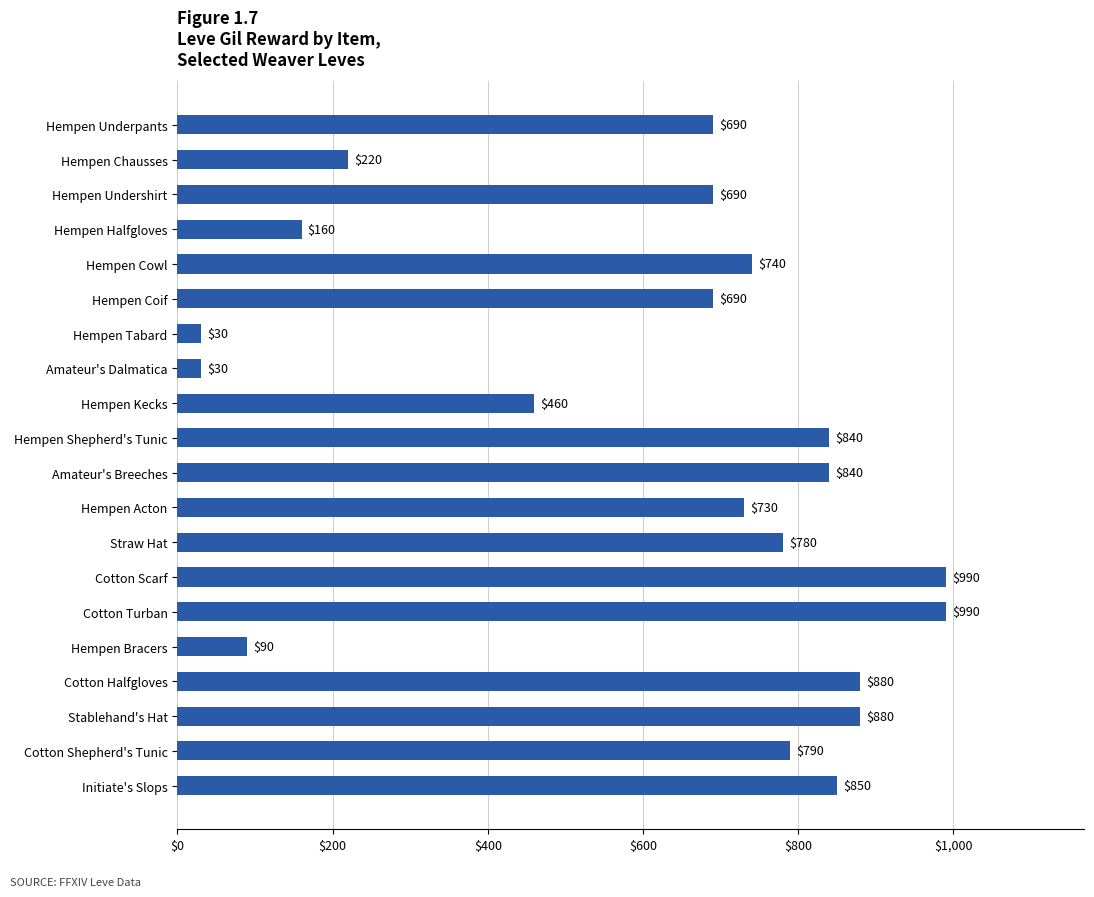

Between Hempen Underpants and Amateur's Breeches, which is larger?

Amateur's Breeches